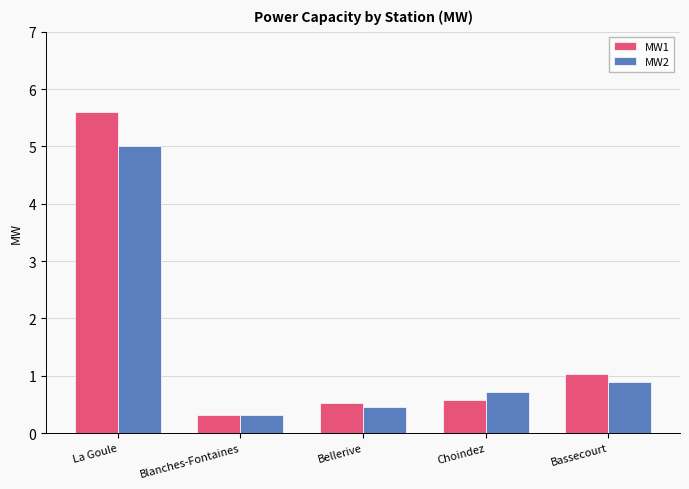

Reading left to right, transcribe all the data shown in this chart.

MW1: 5.6	0.3	0.5	0.6	1.0
MW2: 5.0	0.3	0.5	0.7	0.9